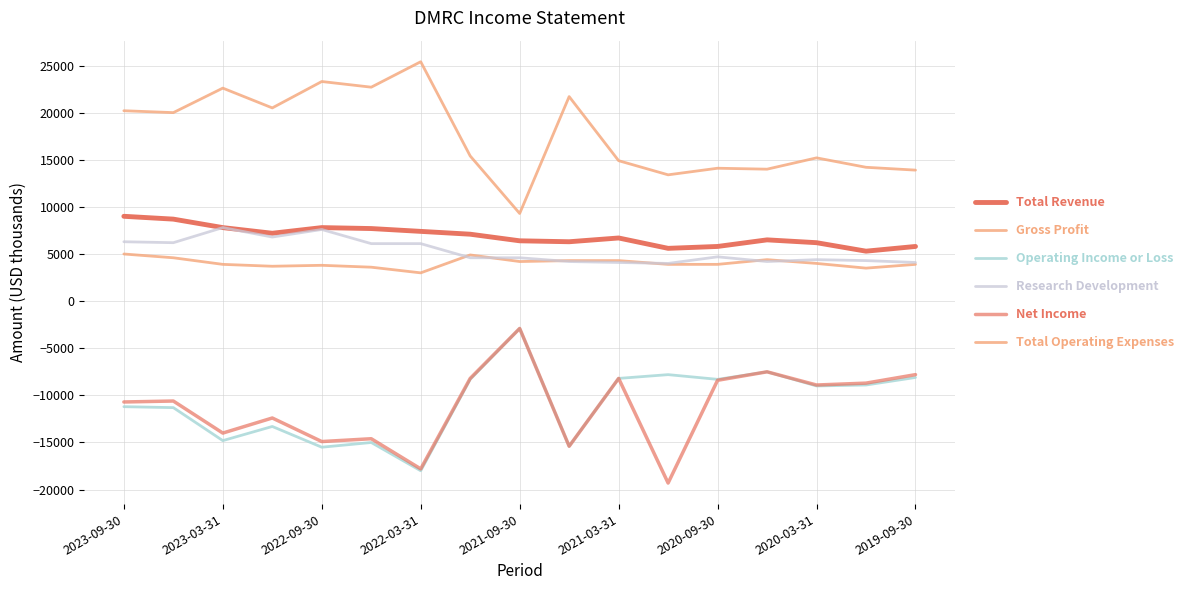

Does the chart have visible grid lines?

Yes